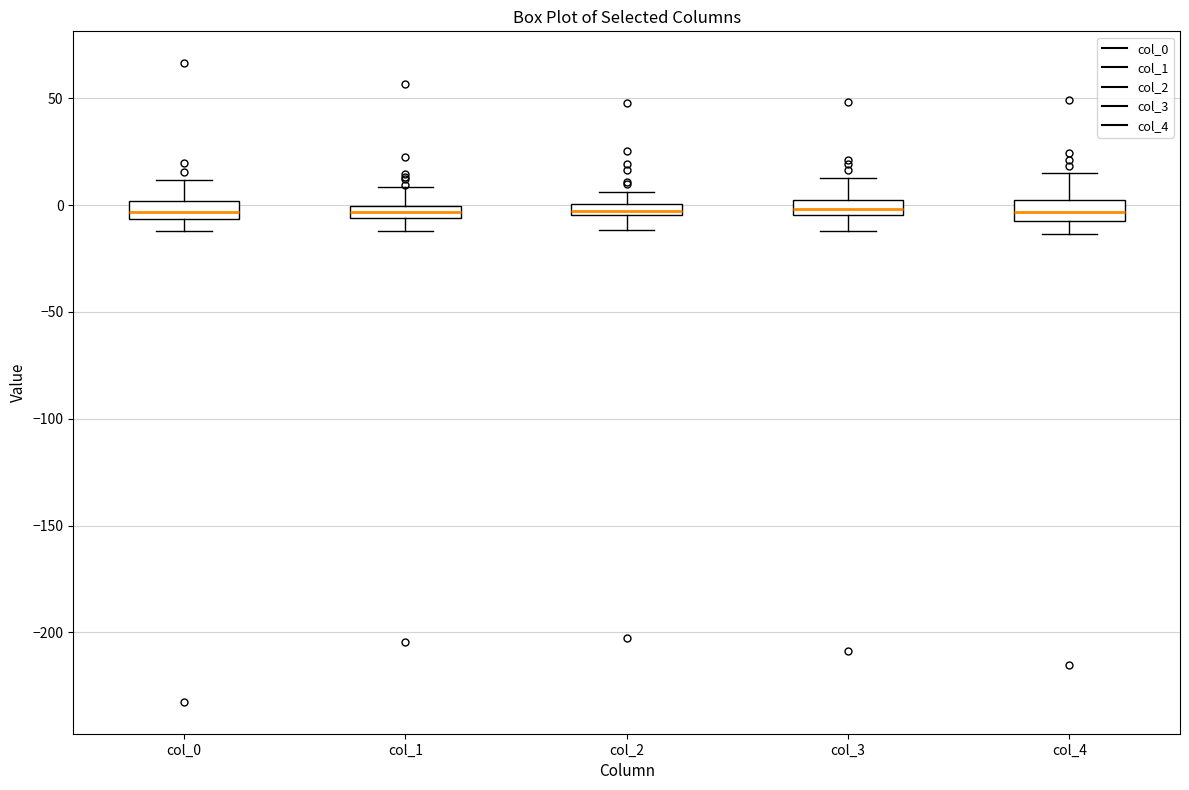

Where does the upper whisker of the box for col_1 end on the y-axis? The values are not printed on the chart, so give them approximately, as read against the axis.

10